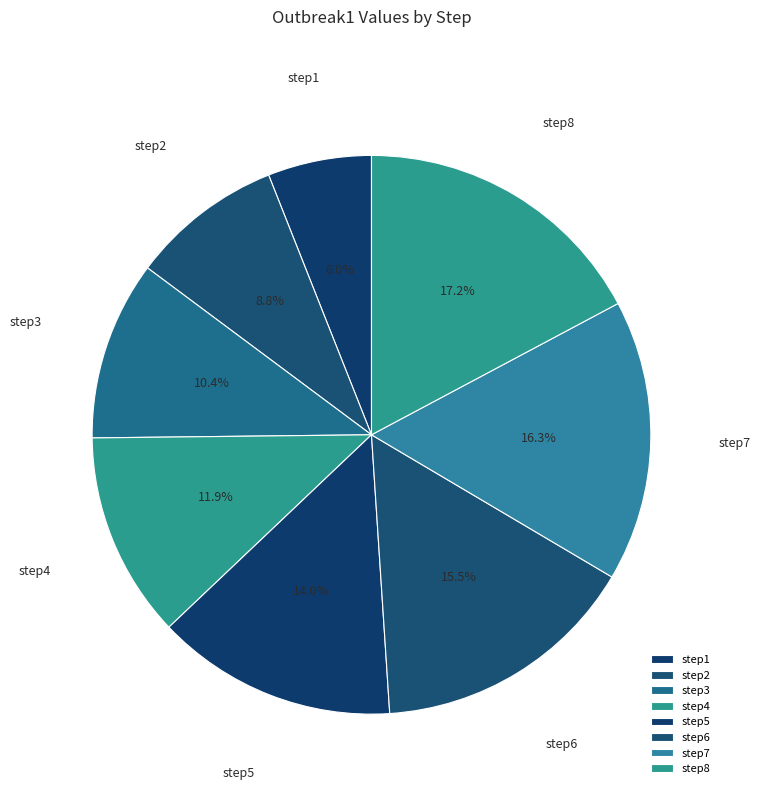

How much of the chart is everything except step2?

91.2%